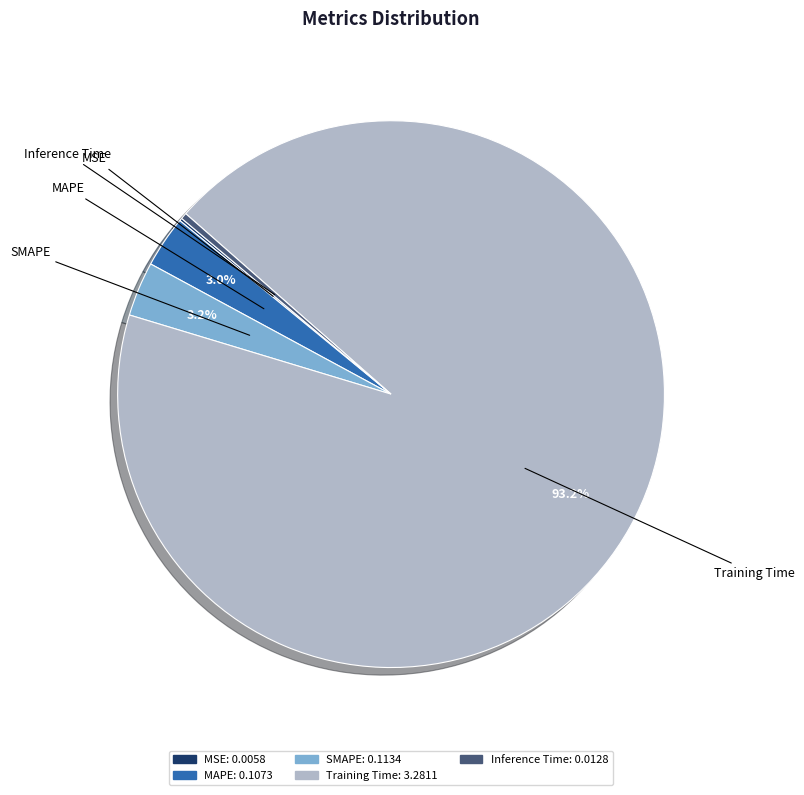

True or false: MAPE accounts for 13% of the total.

False